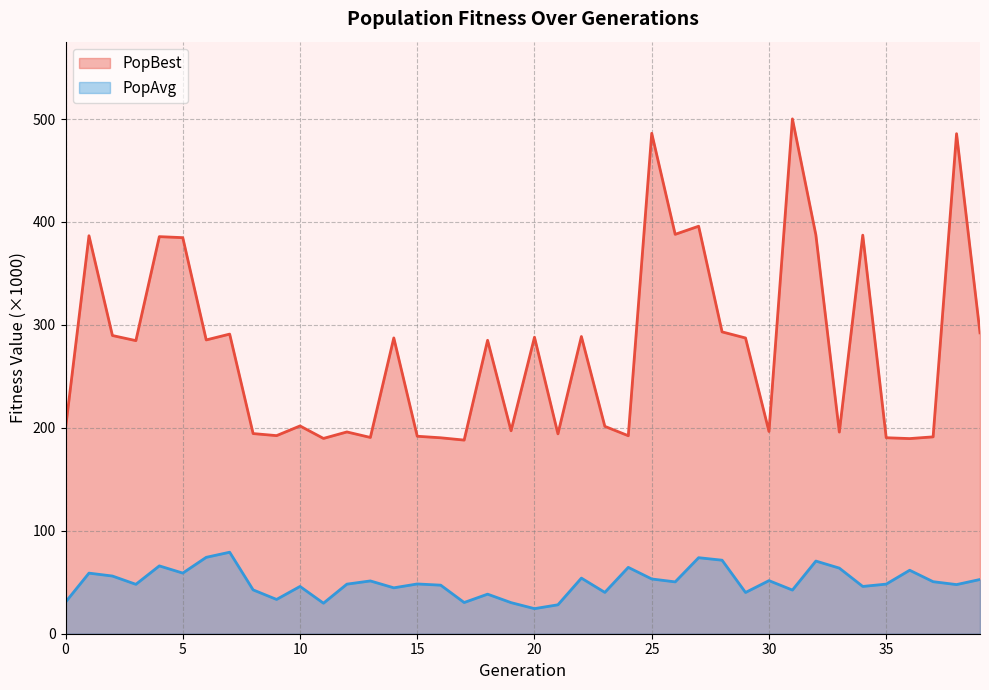

What is the value of the PopAvg point at the 6th from the left?

58.9